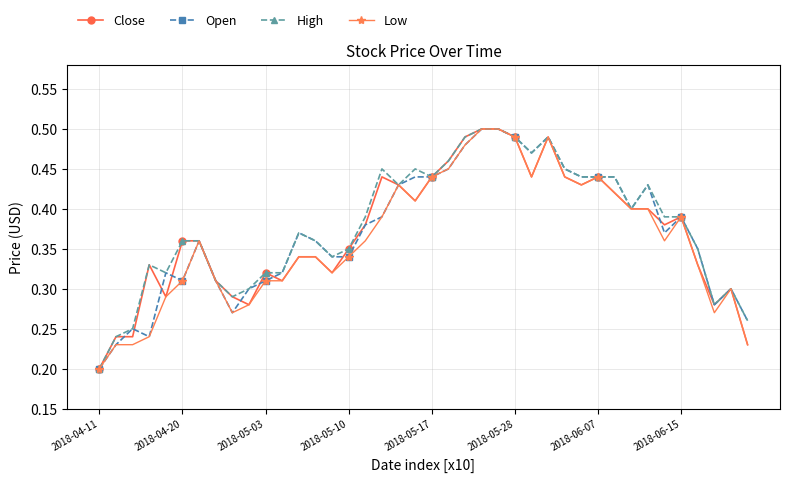

True or false: Open has more than 0 interior local peaks.

True